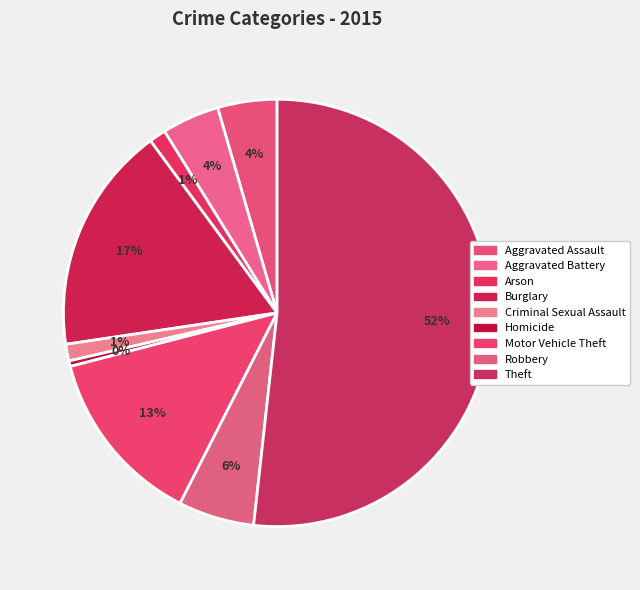

Which category has the biggest portion of the pie?

Theft